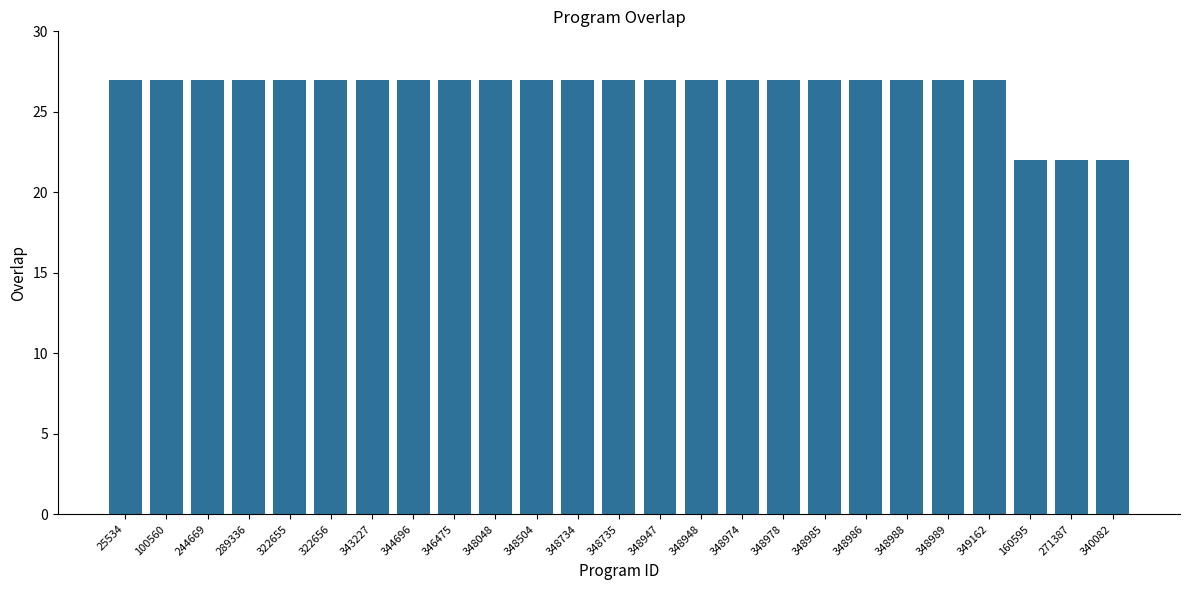

What is the greatest value displayed?

27